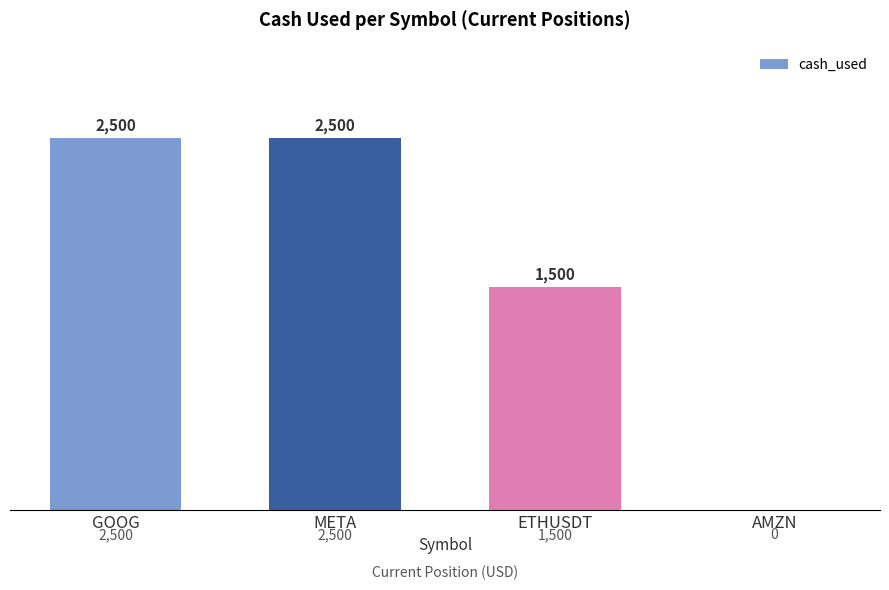

True or false: the data shows 2500 at GOOG.

True